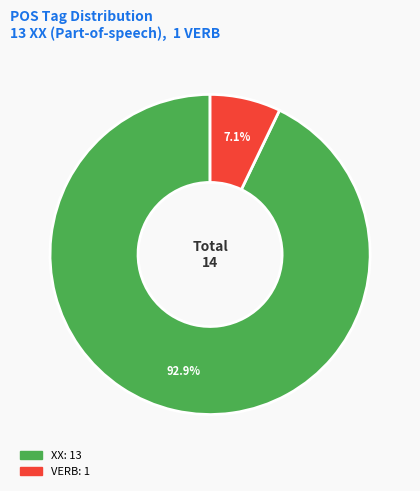

To the nearest percent, what is the average slice percentage?

50%